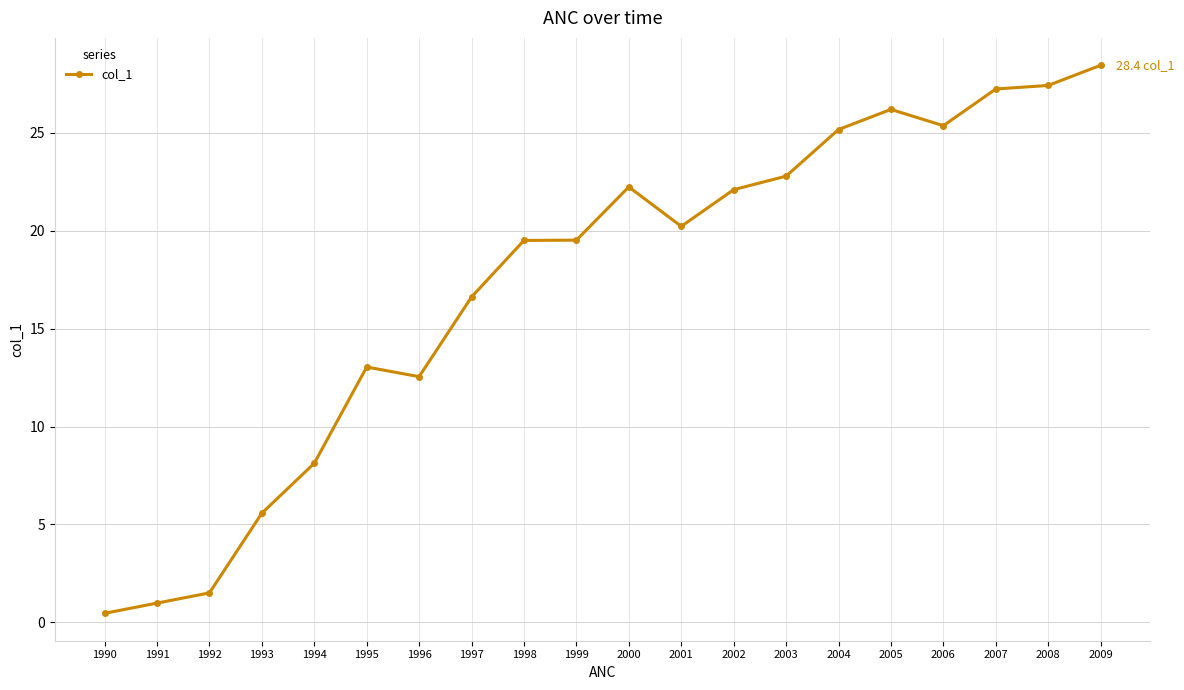

Approximately how many times larger is the value at 1993 compared to 1992?

3.7